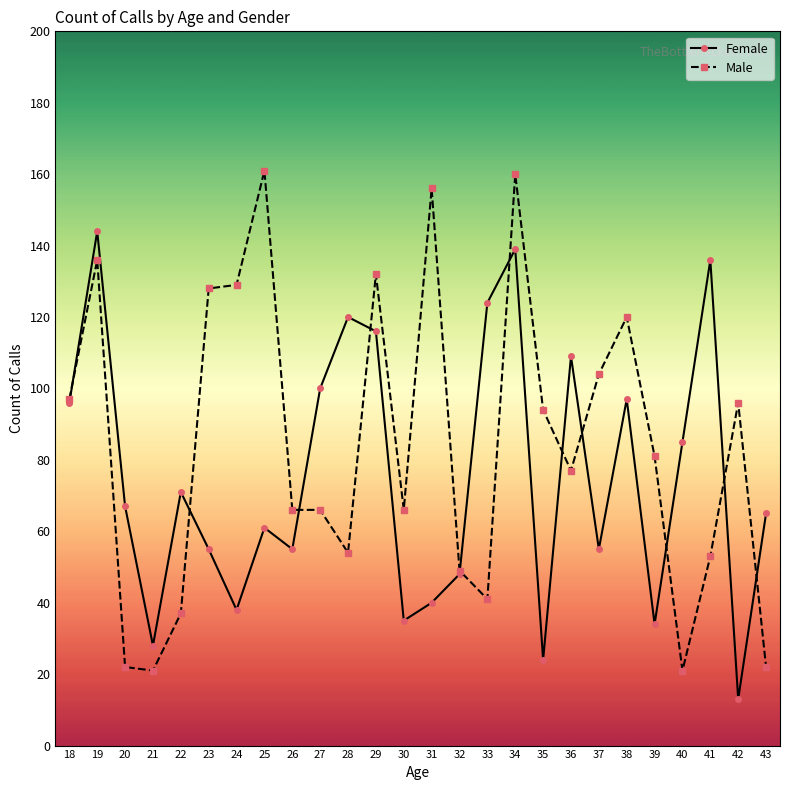

At which label does Female reach its minimum?

42